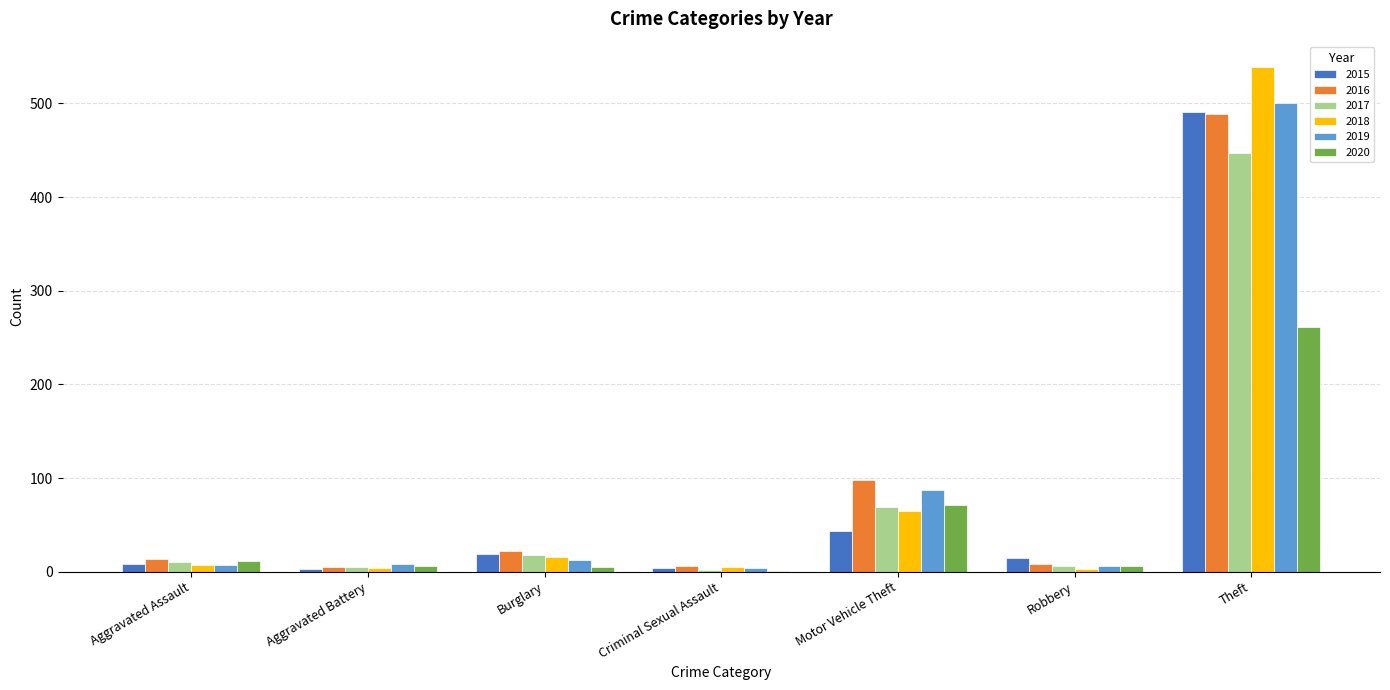

At which label does 2015 reach its peak?

Theft